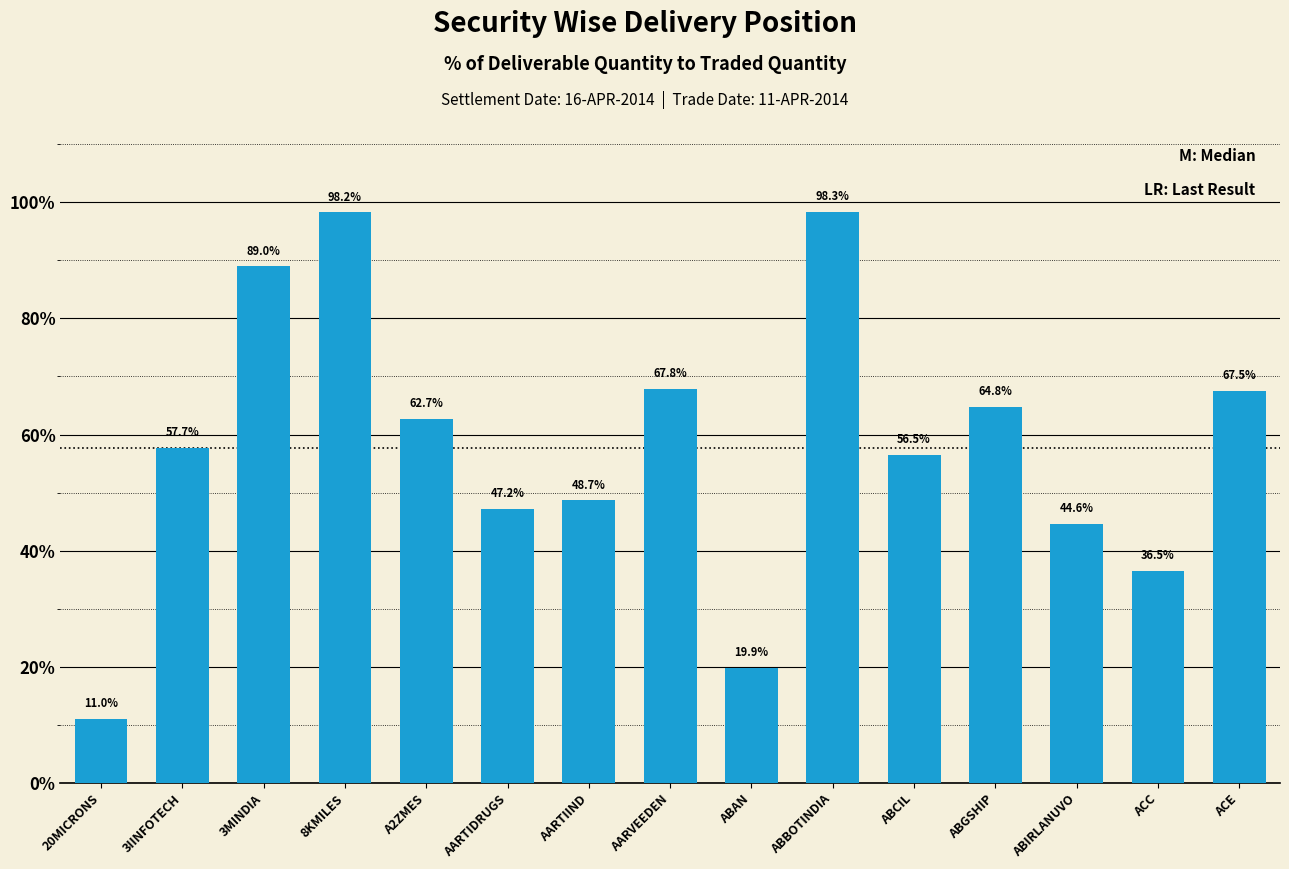

Approximately how many times larger is the value at ACC compared to AARVEEDEN?

0.5